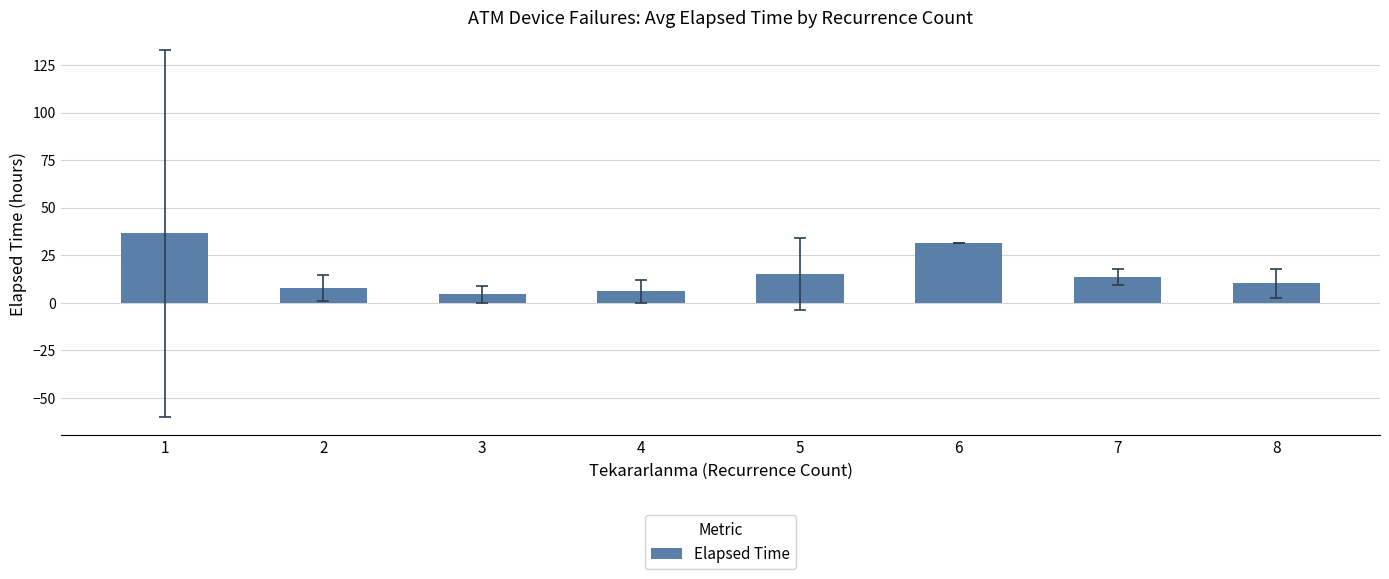

The value at 4 is 5.9. True or false?

True